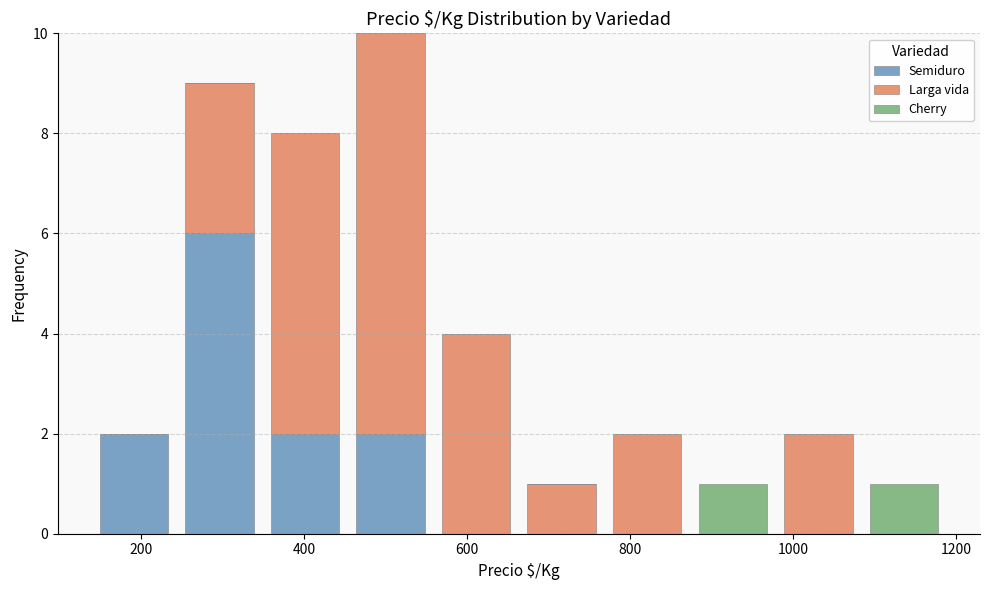

Reading left to right, transcribe this chart: for each stacked bar, give the range it covers on the x-axis and its total height. Neither the bar edges nor the heights are printed on the chart, so give them approximately, as read against the axes.

140 to 240: 2
240 to 340: 9
340 to 460: 8
460 to 560: 10
560 to 660: 4
660 to 760: 1
760 to 880: 2
880 to 980: 1
980 to 1080: 2
1080 to 1180: 1